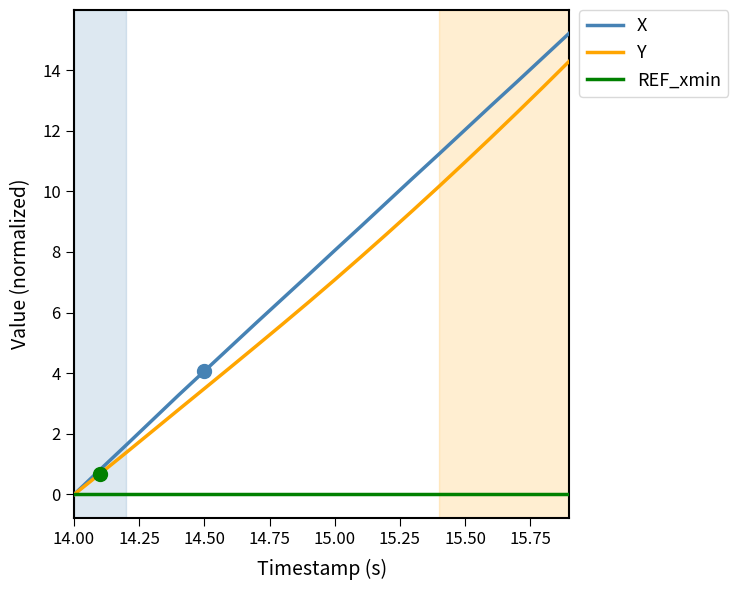

Which series has the largest total across all categories?

X